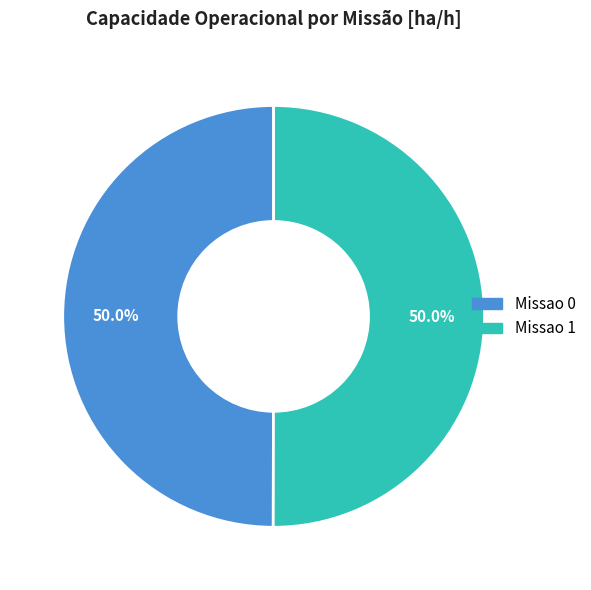

Is the sum of Missao 1 and Missao 0 greater than half?

Yes